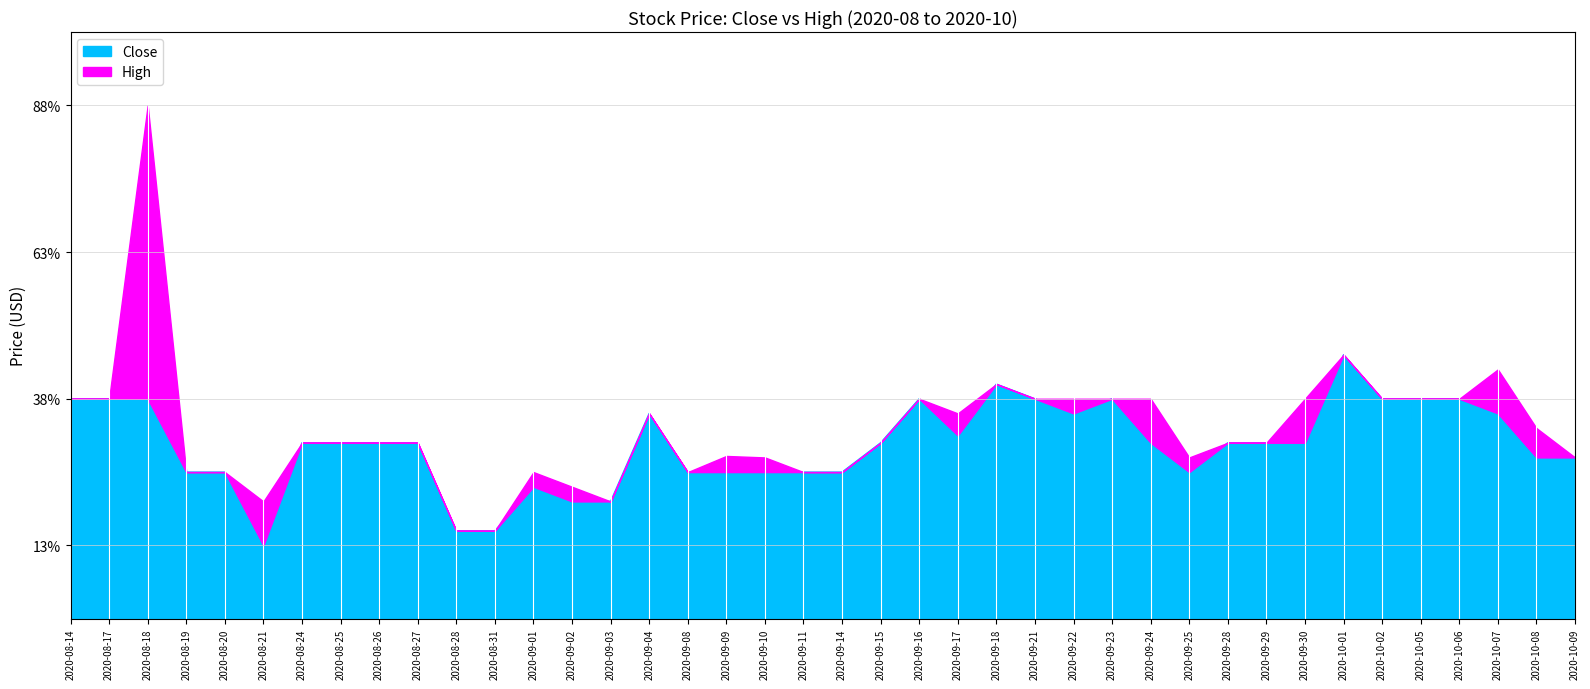

True or false: Close has more than 0 points higher than both neighbors.

True